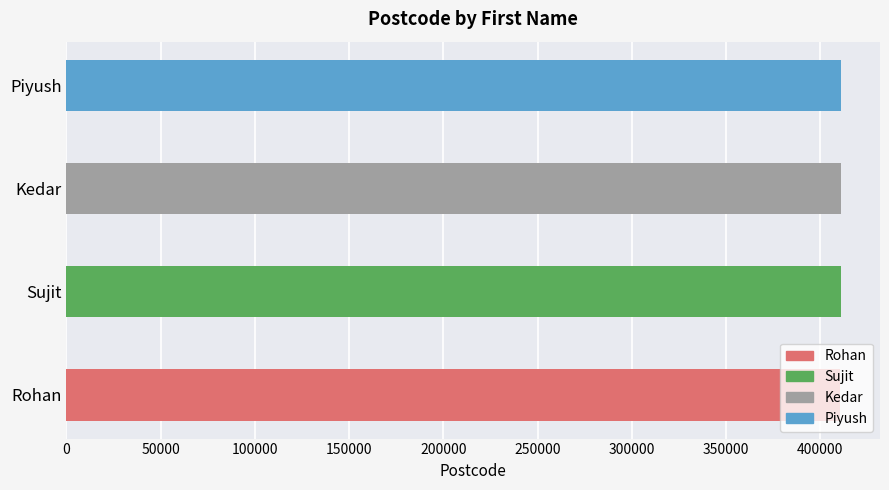

At which category does the chart reach its peak across all series?

Sujit